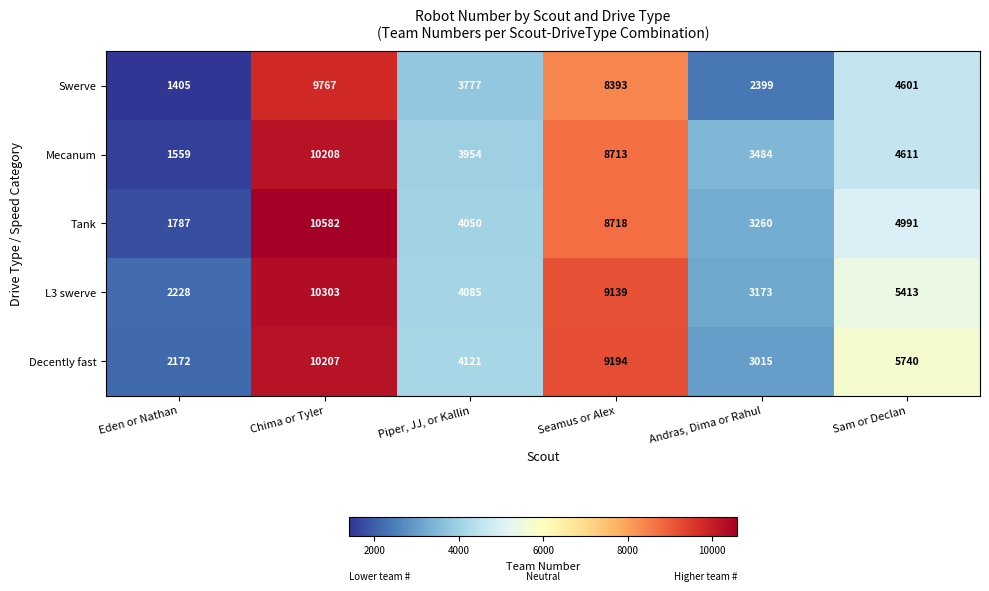

Which series has the widest spread of values?

Tank